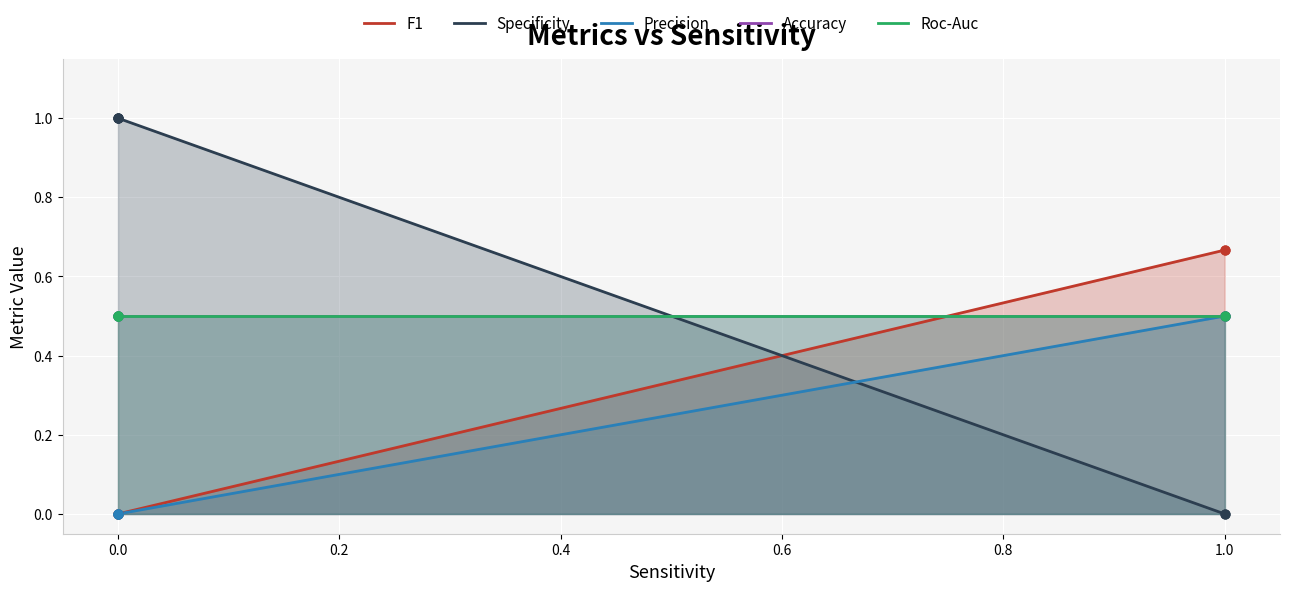

Which series reaches the maximum Y coordinate?

Specificity